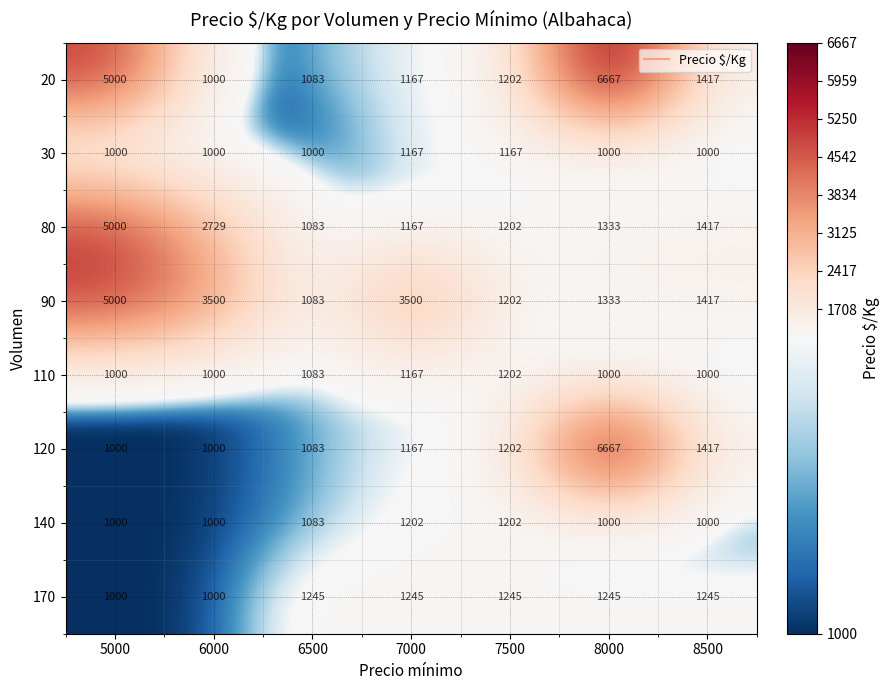

What is the maximum value shown in the chart?

6667